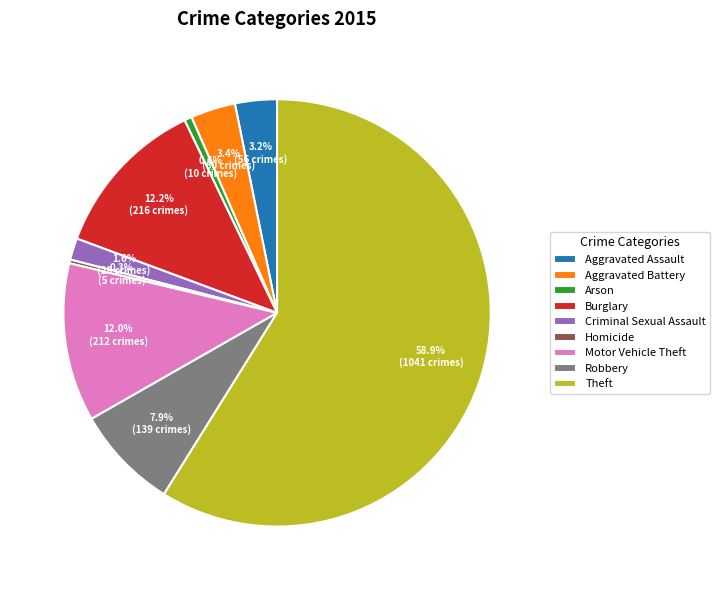

To the nearest percent, what is the average slice percentage?

11%